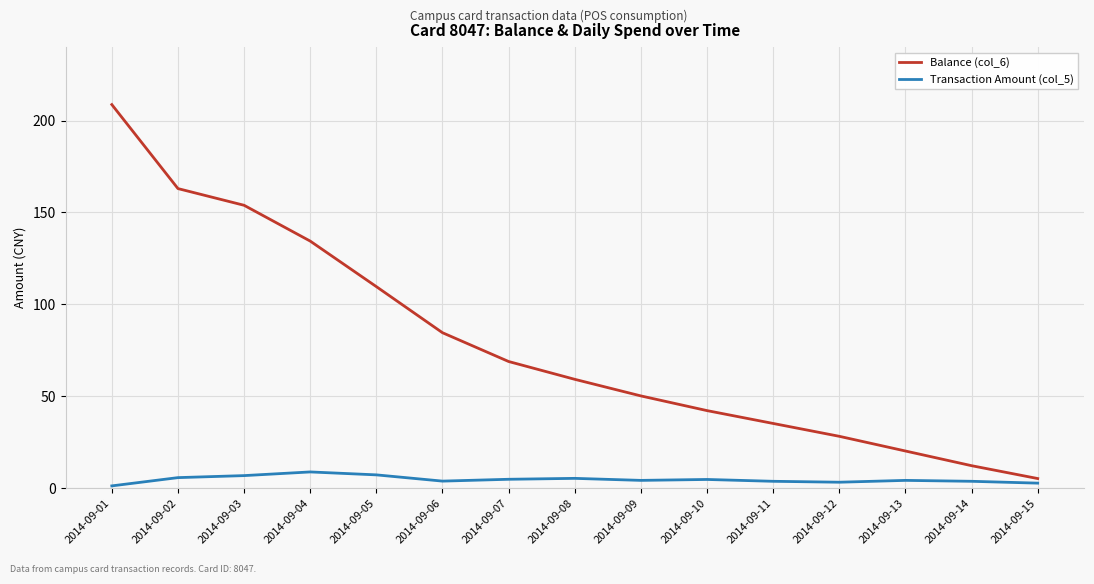

What is the total value across all series at 2014-09-14?

15.5